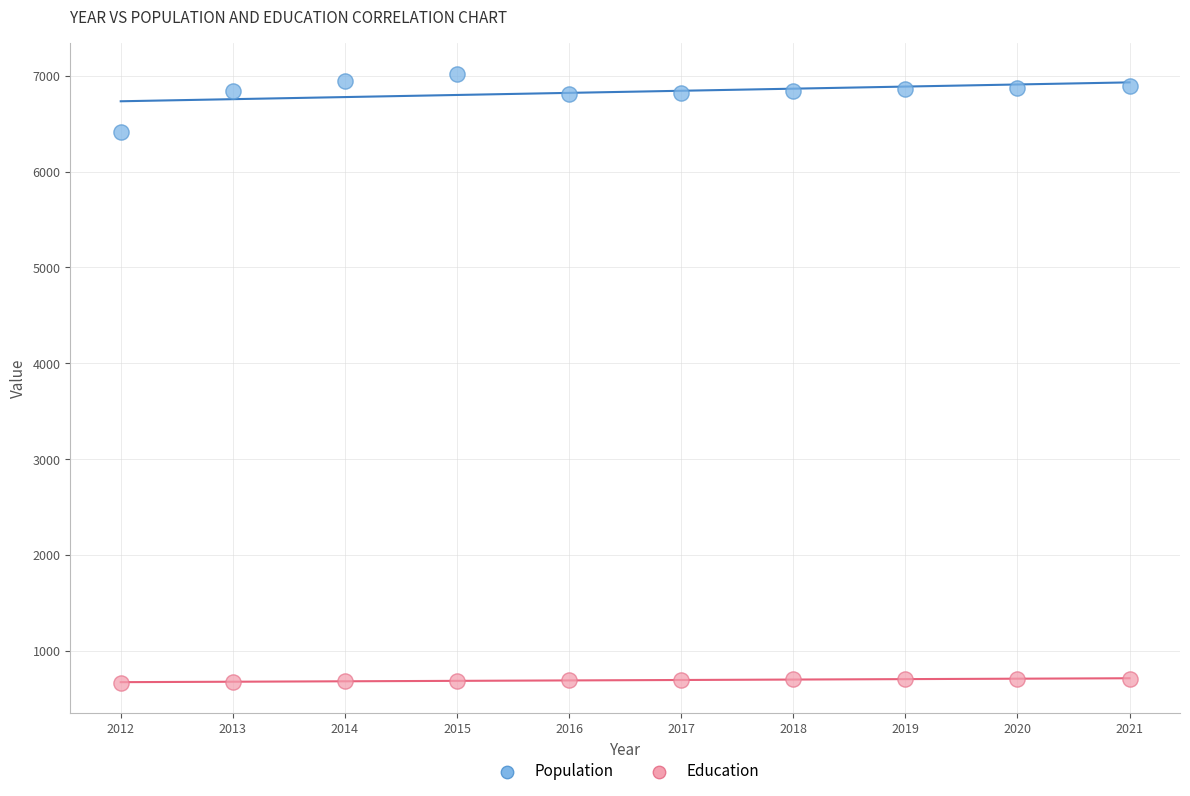

Across all data points, what is the range of Y values (max minus min)?

6355